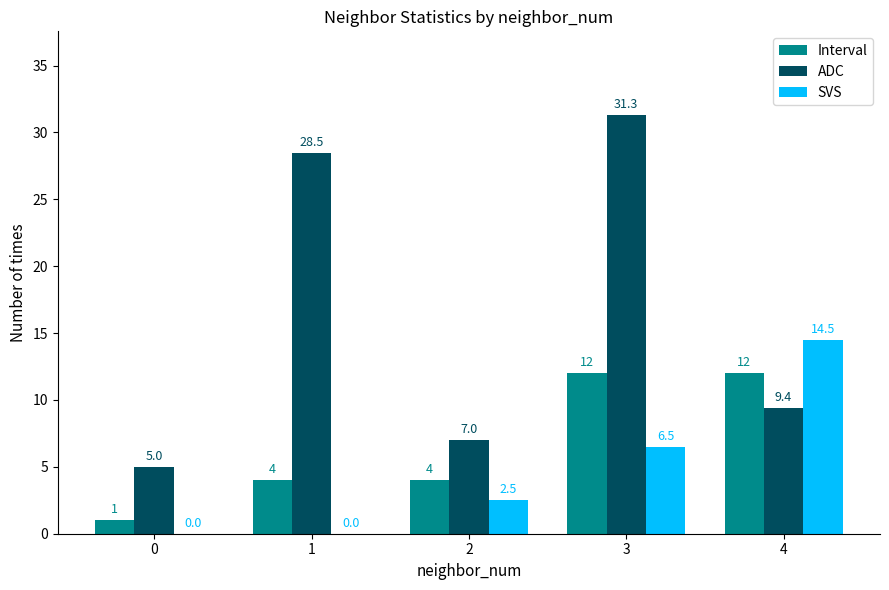

Count the Interval values in the range 4 to 12.

4